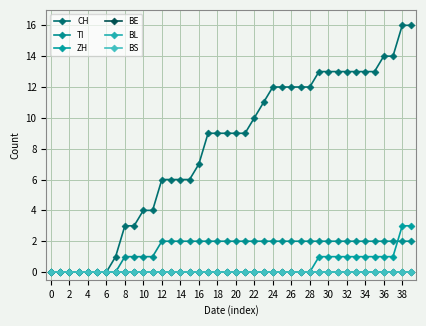

What is the highest value of the CH series?

16